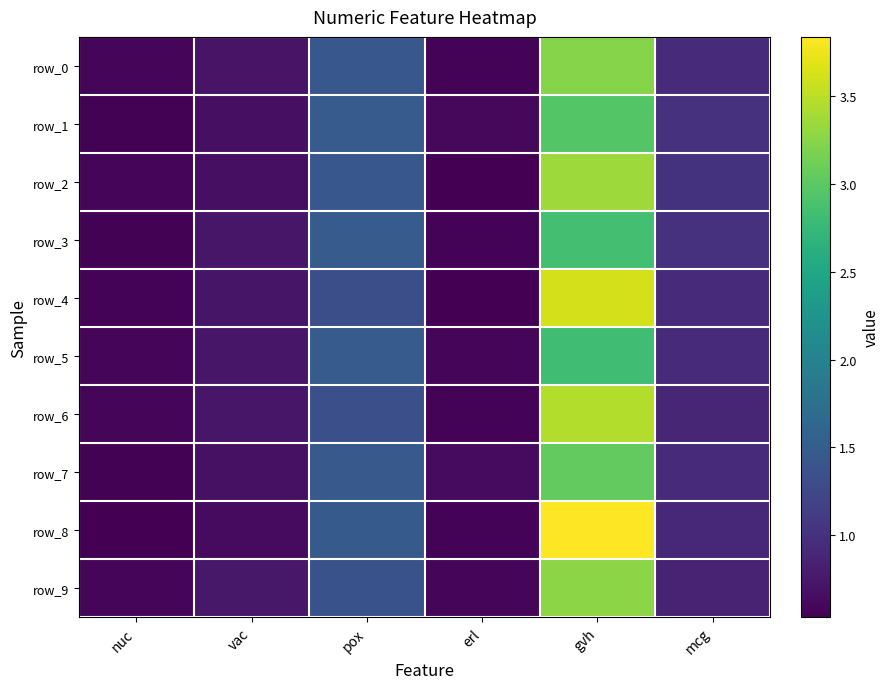

What is the minimum value for row_6?

0.6